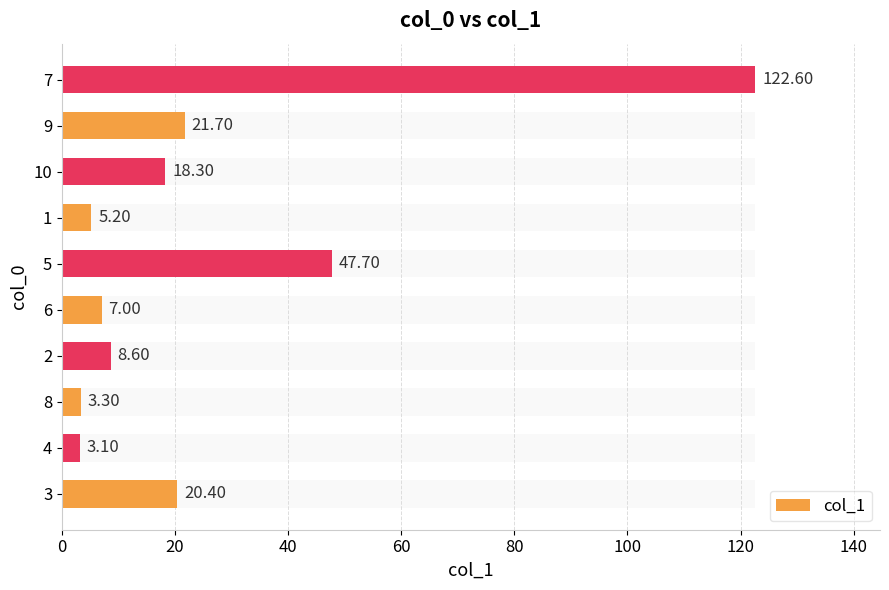

The value at 5 is 70.6. True or false?

False